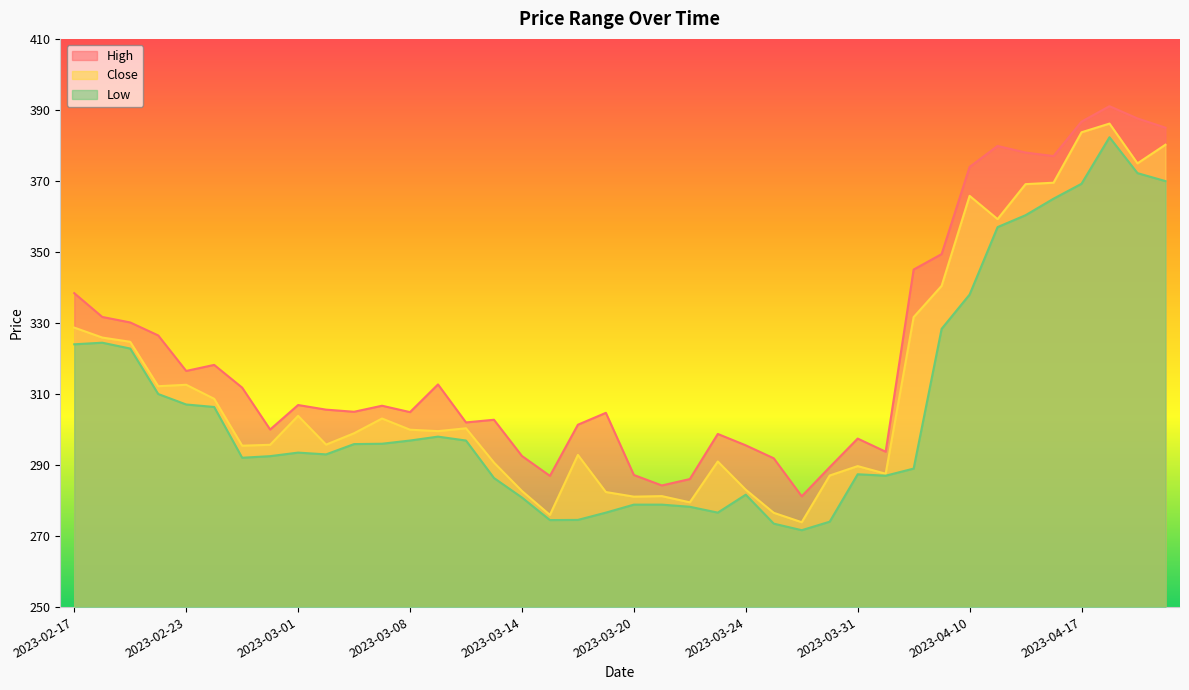

What is the label of the 11th point from the right?

2023-04-03